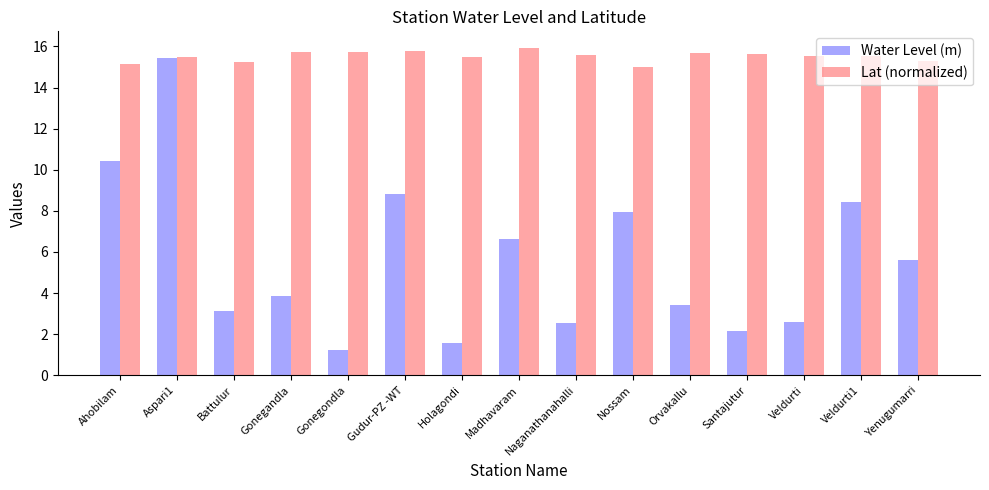

Between Gonegandla and Gudur-PZ -WT, which series saw the biggest shift?

Water Level (m)